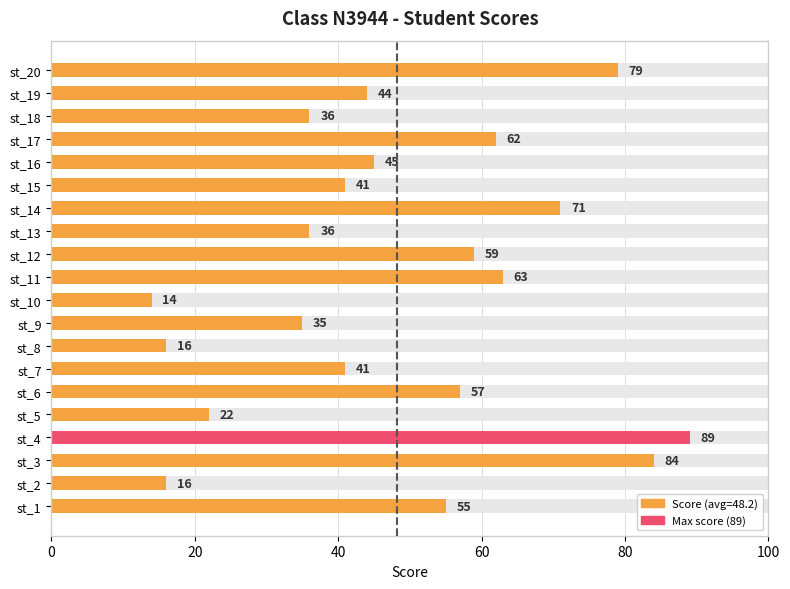

Are the bars grouped side by side (vs. stacked)?

No